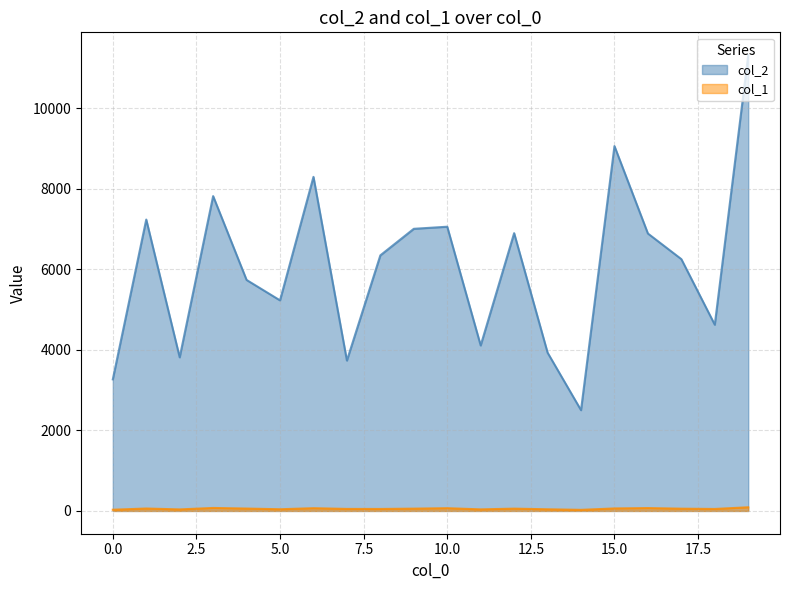

Which series has the largest total across all categories?

col_2